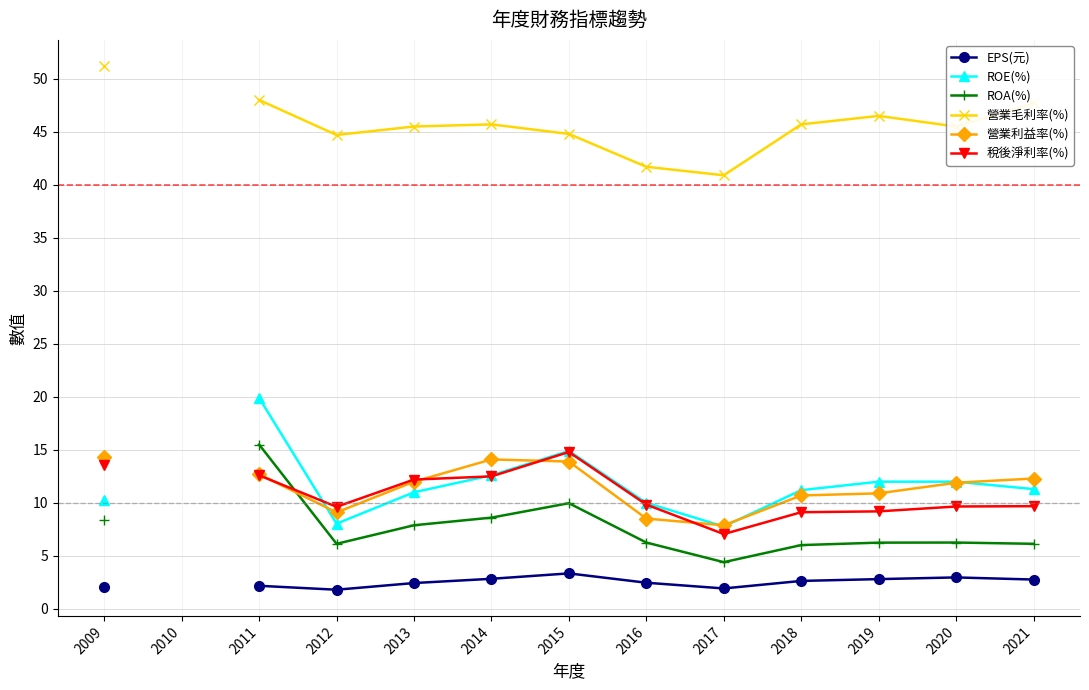

Which category has the lowest value in the ROA(%) series?

2017